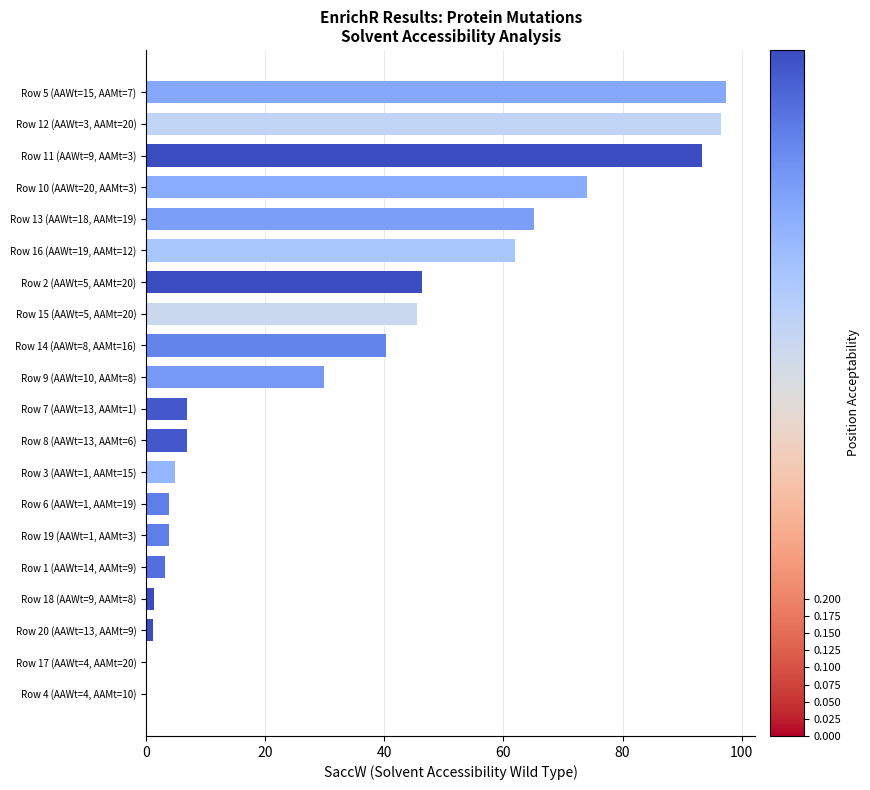

The chart shows a value of 3.2 at Row 1 (AAWt=14, AAMt=9). True or false?

True